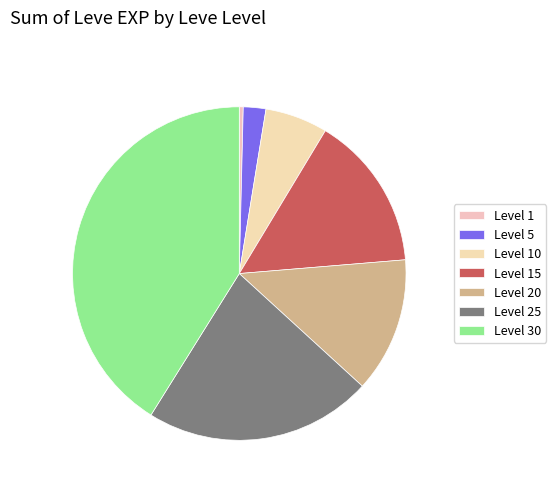

How many slices are in this pie chart?

7